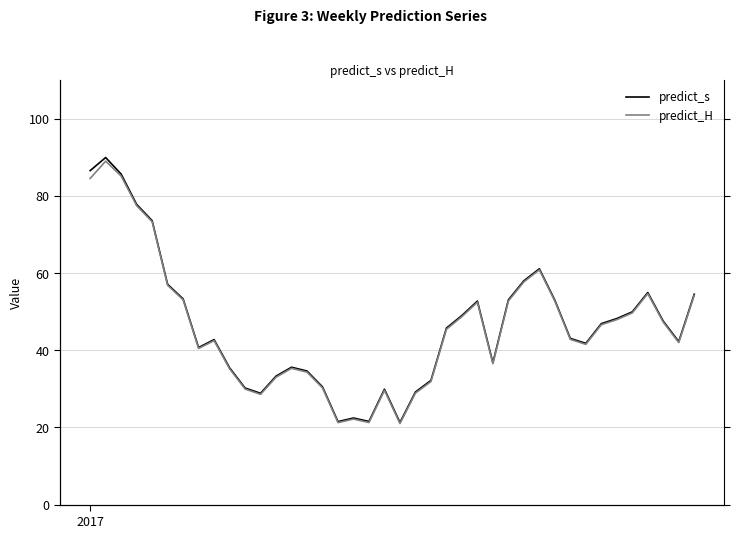

True or false: predict_H and predict_s cross at least once.

False